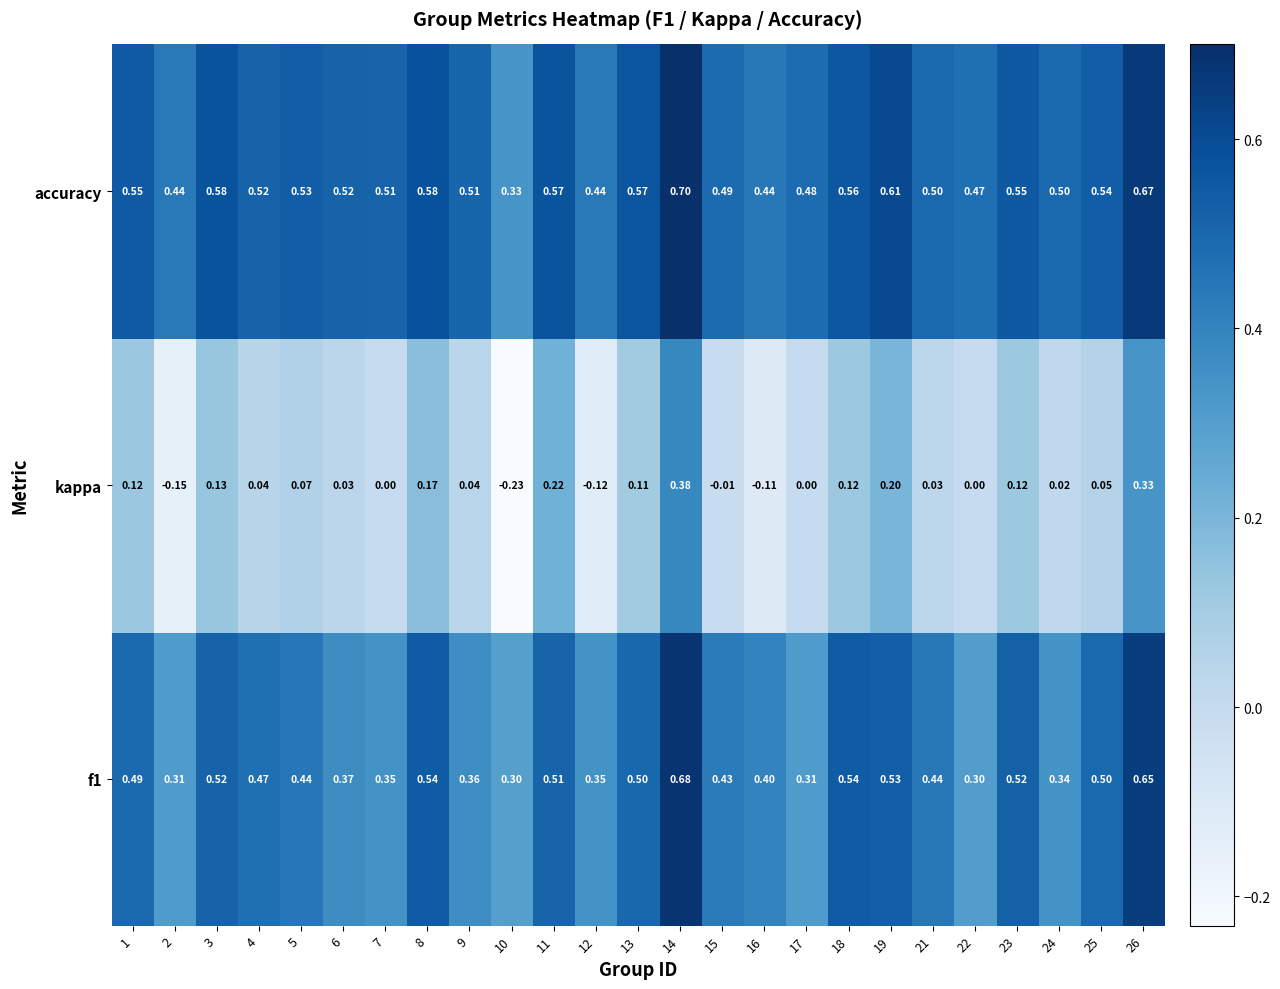

Is the value of f1 at 26 greater than the value of accuracy at 23?

Yes